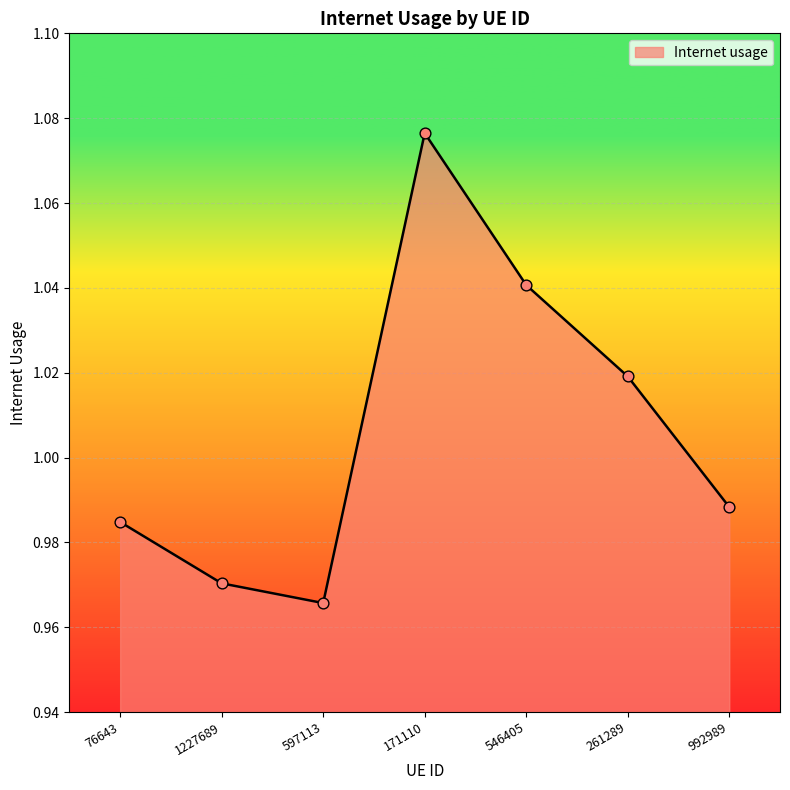

What is the change in value from 597113 to 261289?

+0.1